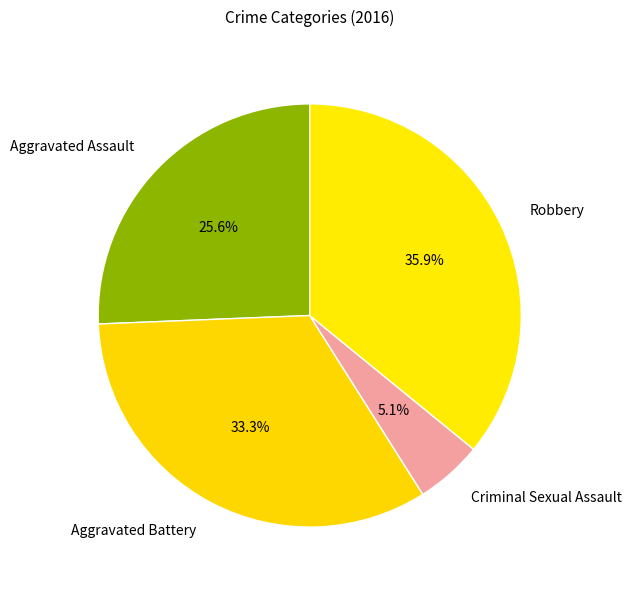

Rank the categories by value from highest to lowest.

Robbery, Aggravated Battery, Aggravated Assault, Criminal Sexual Assault